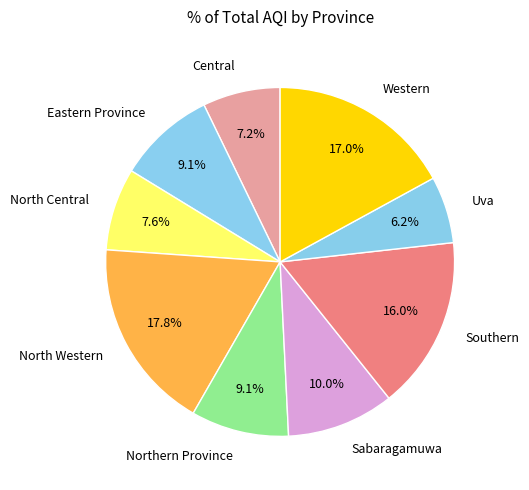

How many segments does this pie chart have?

9